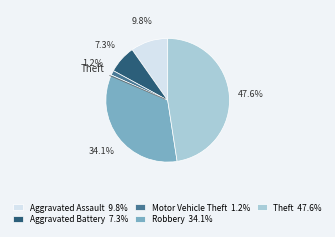

Which slice is the largest?

Theft